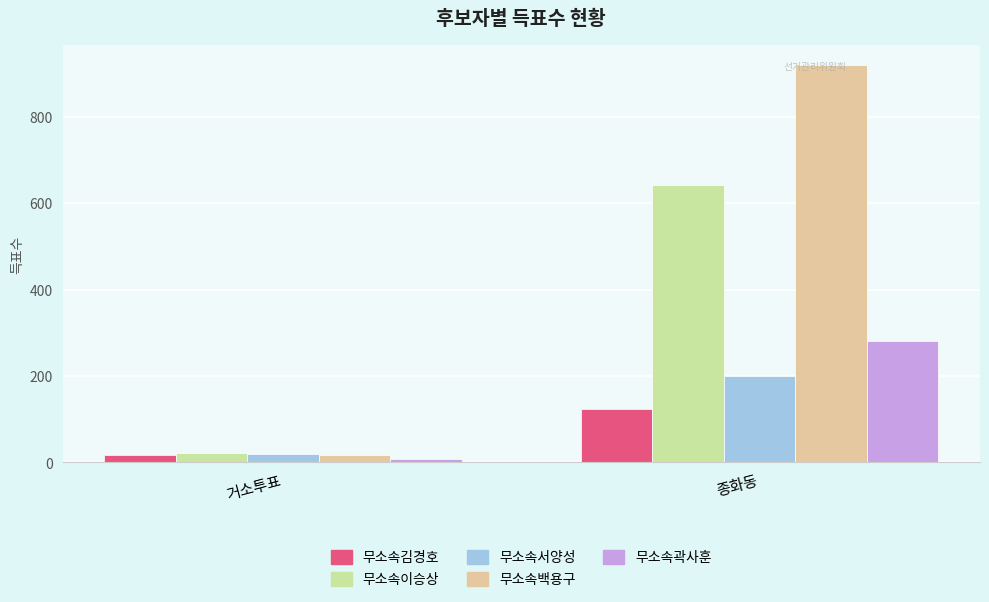

What is the total value across all series at 종화동?

2168